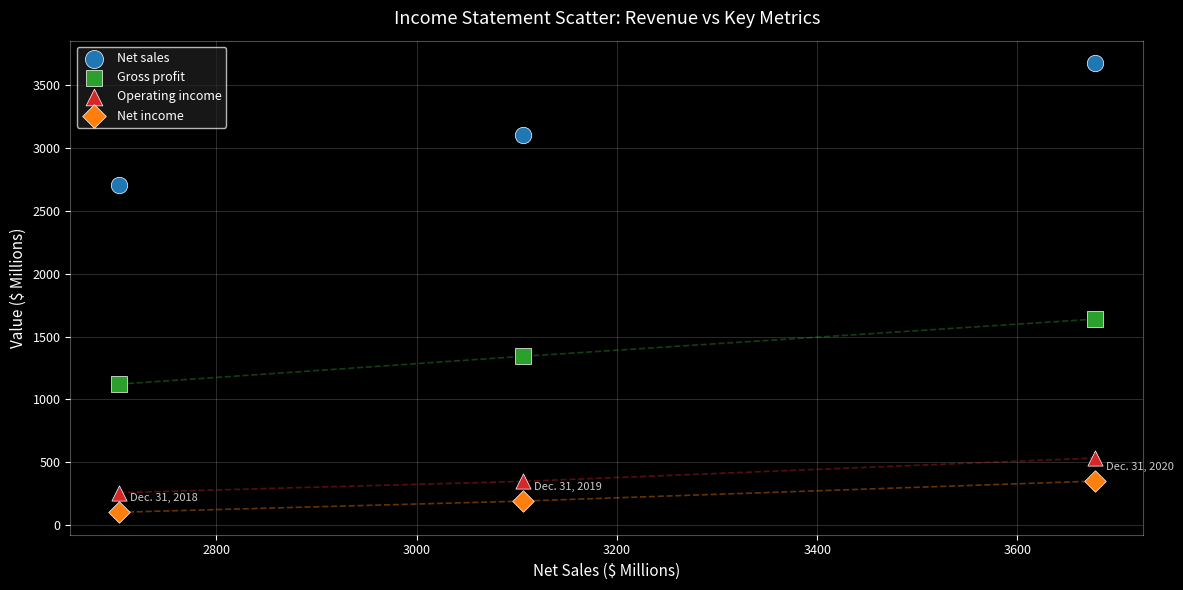

What is the X range (max minus min) for the scatter plot?

974.0